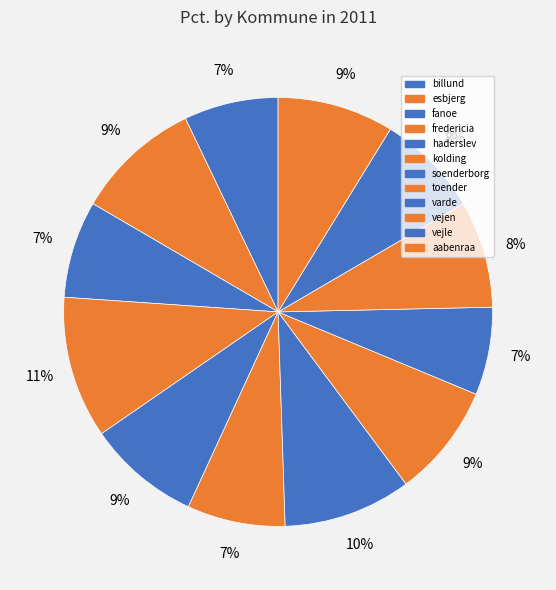

How many slices are in this pie chart?

12